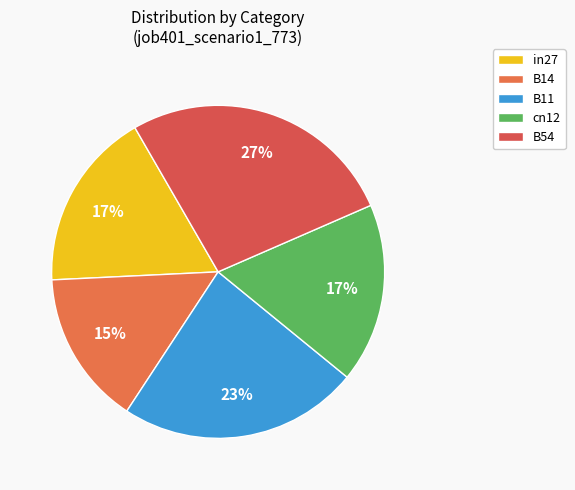

Count the number of slices in the pie.

5